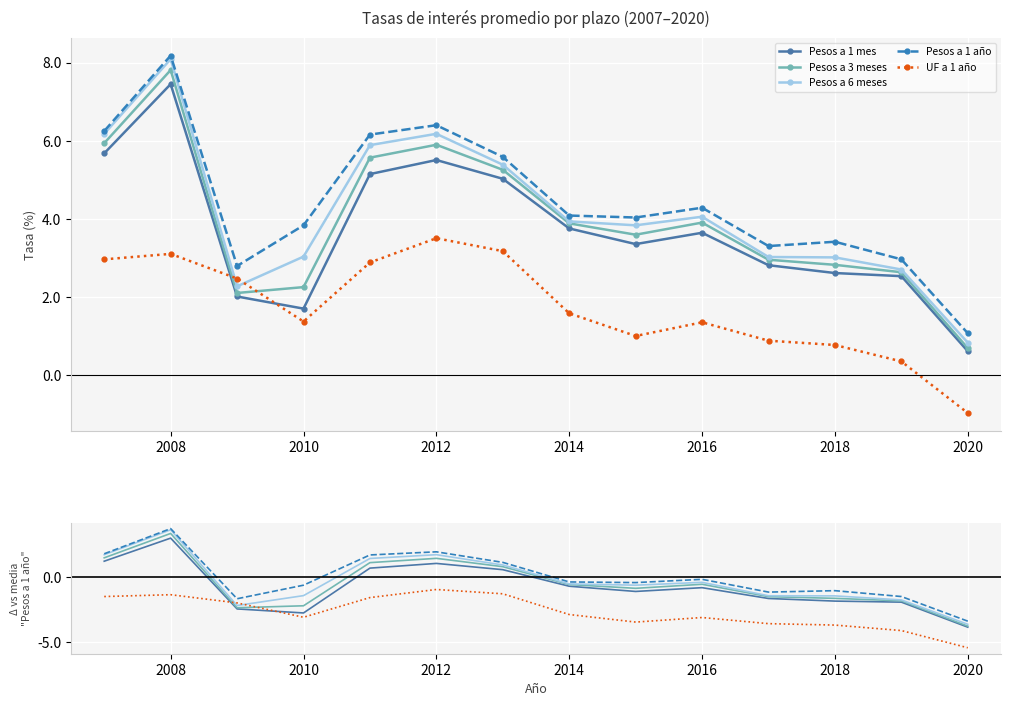

Reading left to right, transcribe all the data shown in this chart.

Pesos a 1 mes: 1.2	3.0	-2.4	-2.7	0.7	1.1	0.6	-0.7	-1.1	-0.8	-1.6	-1.8	-1.9	-3.8
Pesos a 3 meses: 1.5	3.4	-2.3	-2.2	1.1	1.4	0.8	-0.6	-0.9	-0.5	-1.5	-1.6	-1.8	-3.8
Pesos a 6 meses: 1.7	3.6	-2.2	-1.4	1.4	1.7	0.9	-0.5	-0.6	-0.4	-1.4	-1.4	-1.7	-3.6
Pesos a 1 año: 1.8	3.7	-1.7	-0.6	1.7	1.9	1.1	-0.4	-0.4	-0.2	-1.1	-1.0	-1.5	-3.4
UF a 1 año: -1.5	-1.3	-2.0	-3.1	-1.6	-0.9	-1.3	-2.9	-3.4	-3.1	-3.6	-3.7	-4.1	-5.4